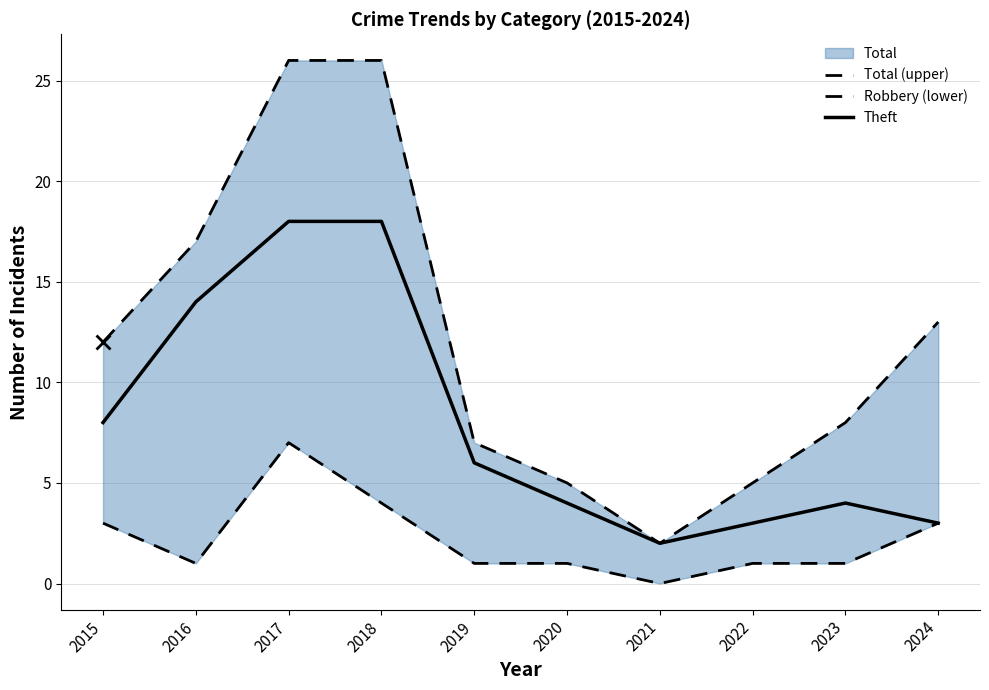

How many lines are shown in the chart?

3